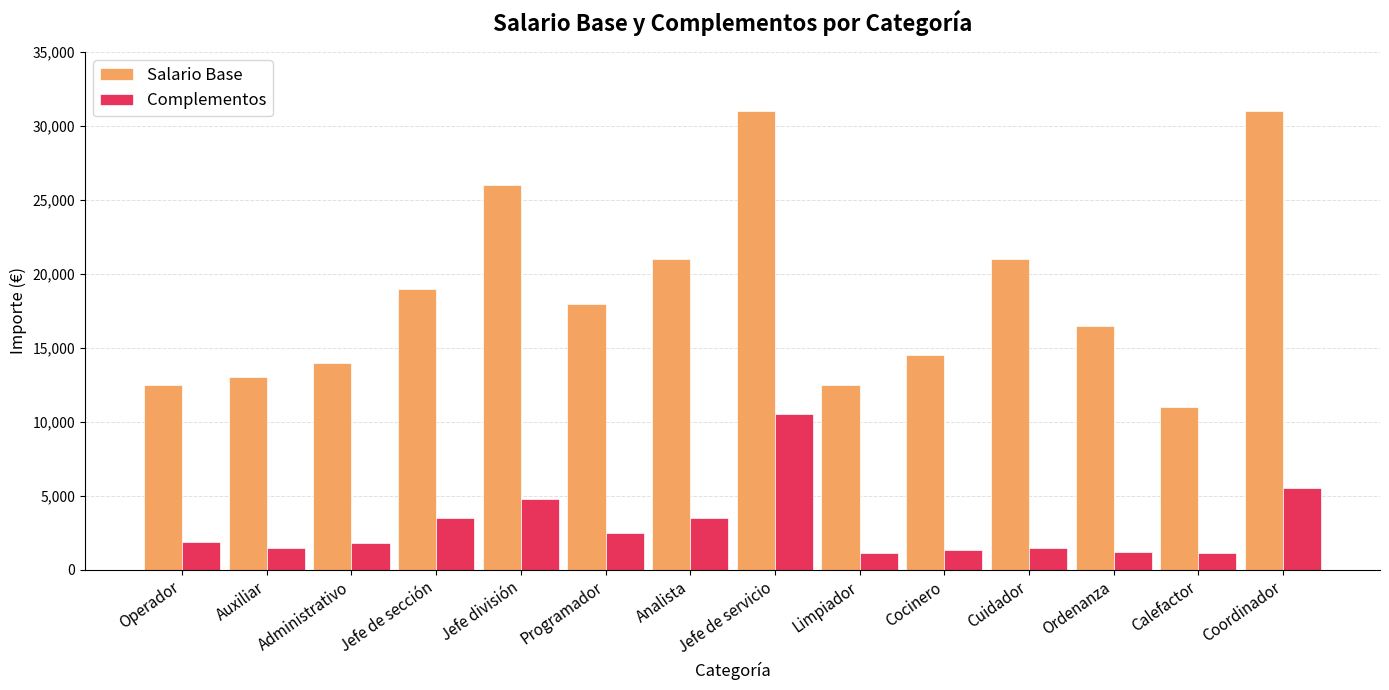

What is the label of the 8th bar from the right?

Analista